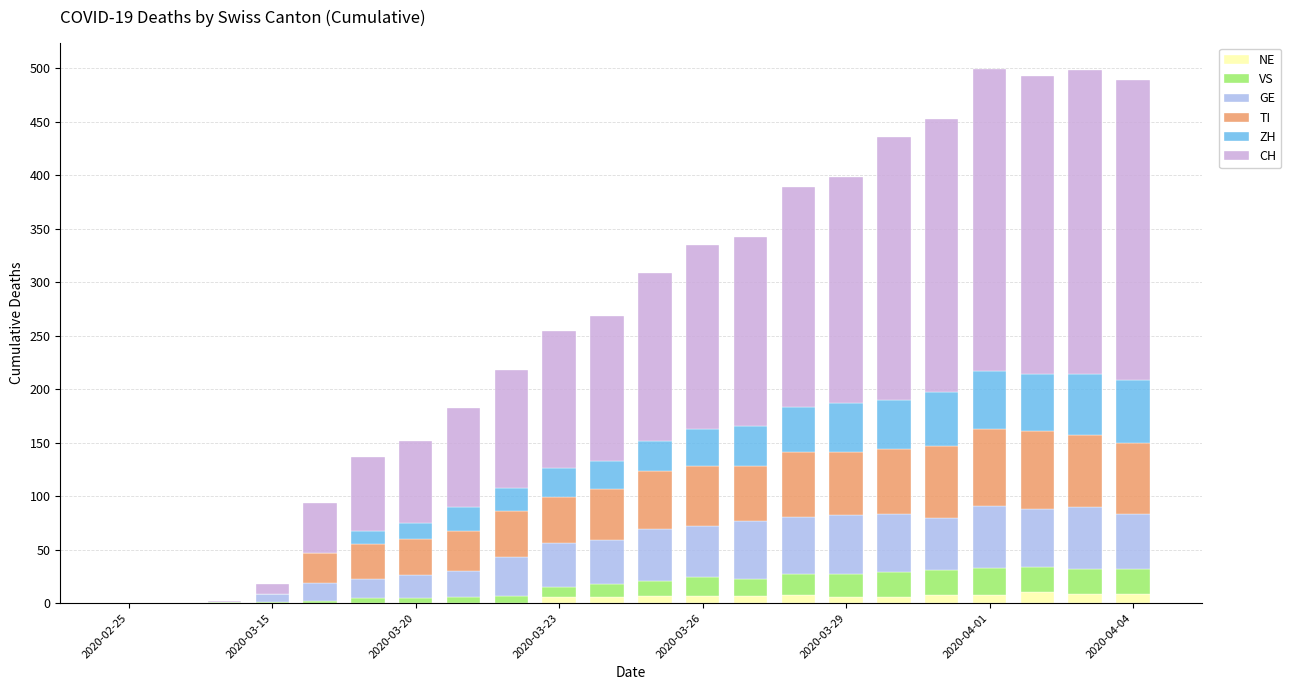

What is the sum of all NE values?

97